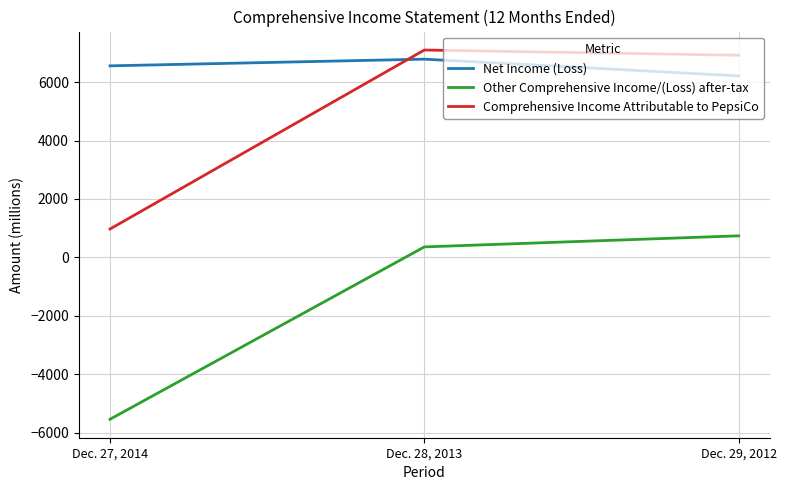

At Dec. 29, 2012, list the series in order from smallest to largest.

Other Comprehensive Income/(Loss) after-tax, Net Income (Loss), Comprehensive Income Attributable to PepsiCo